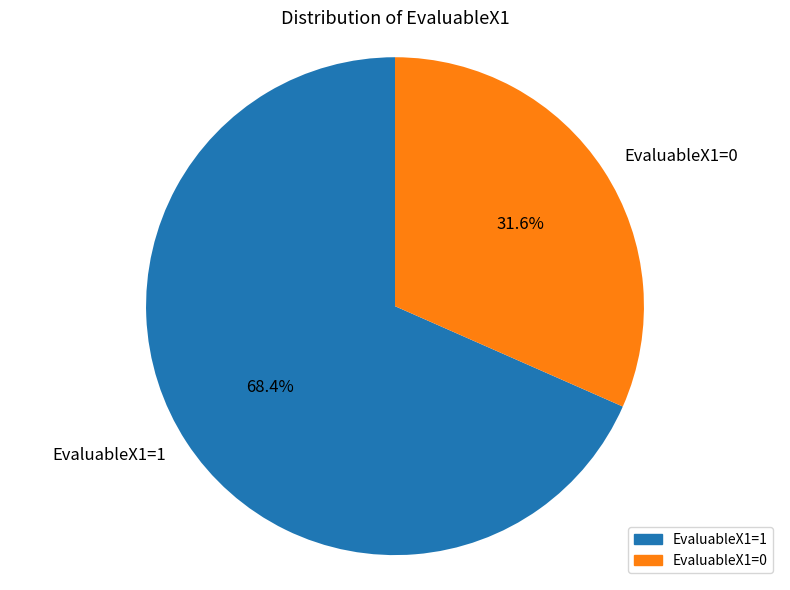

To the nearest percent, what is the average slice percentage?

50%